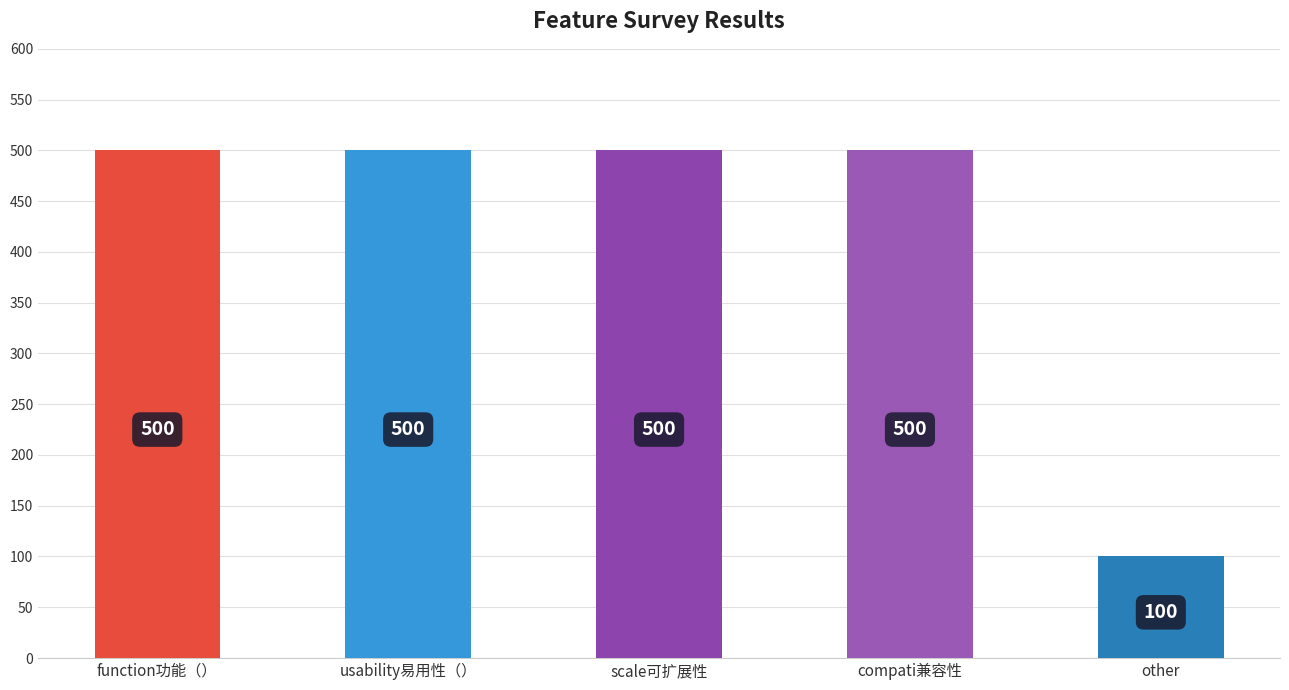

What is the greatest value displayed?

500